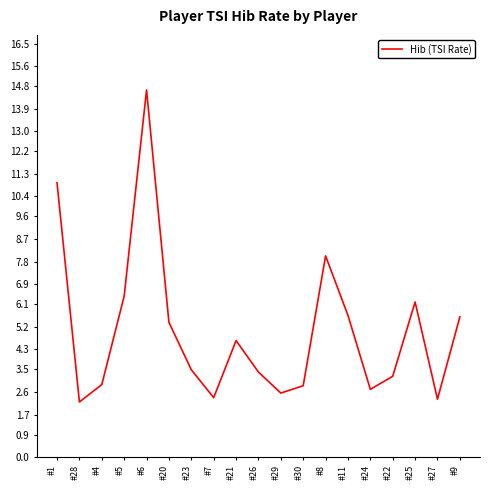

What position from the left is #30?

12